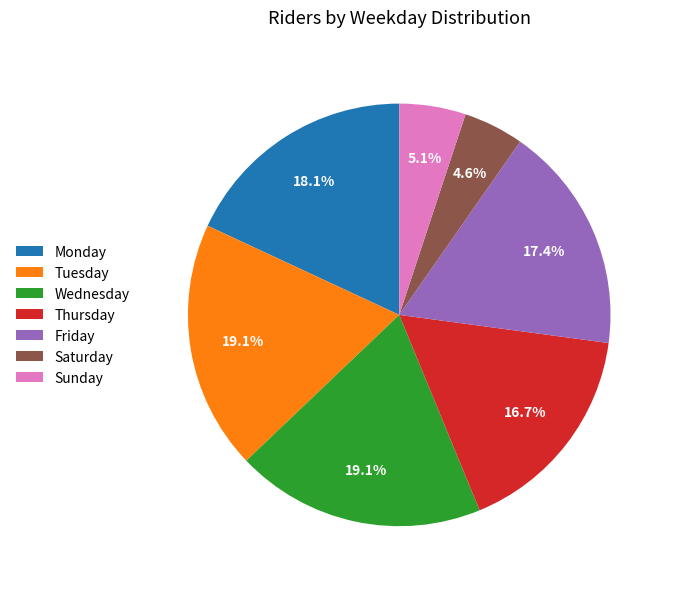

Is there a majority slice in this chart?

No